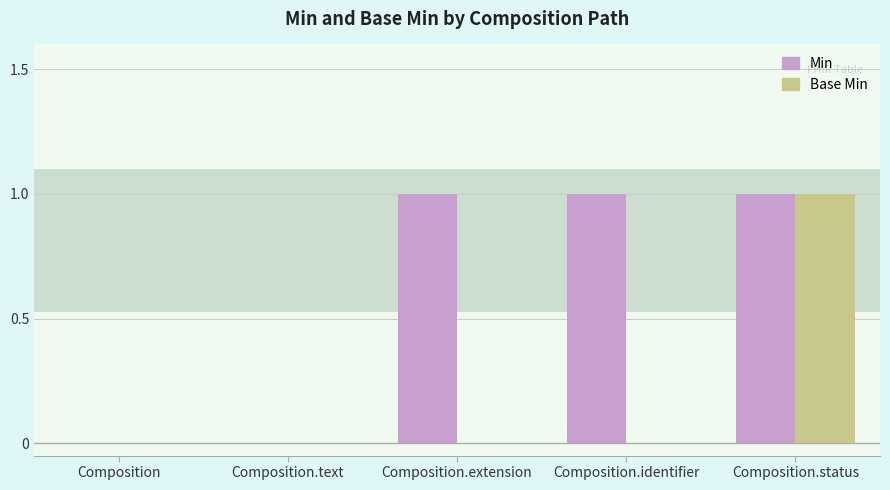

Is it true that Base Min equals 1 at Composition.status?

True